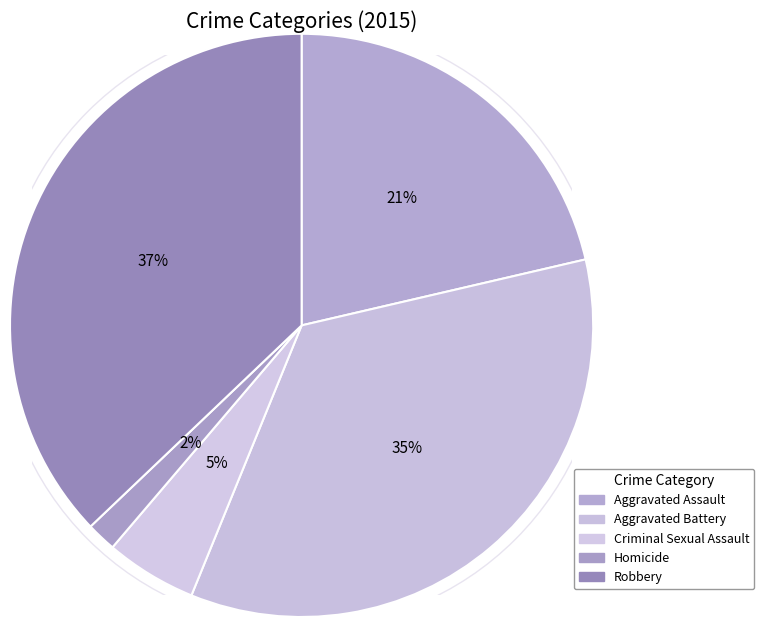

To the nearest percent, what is the difference between the largest and smallest slice percentages?

35%